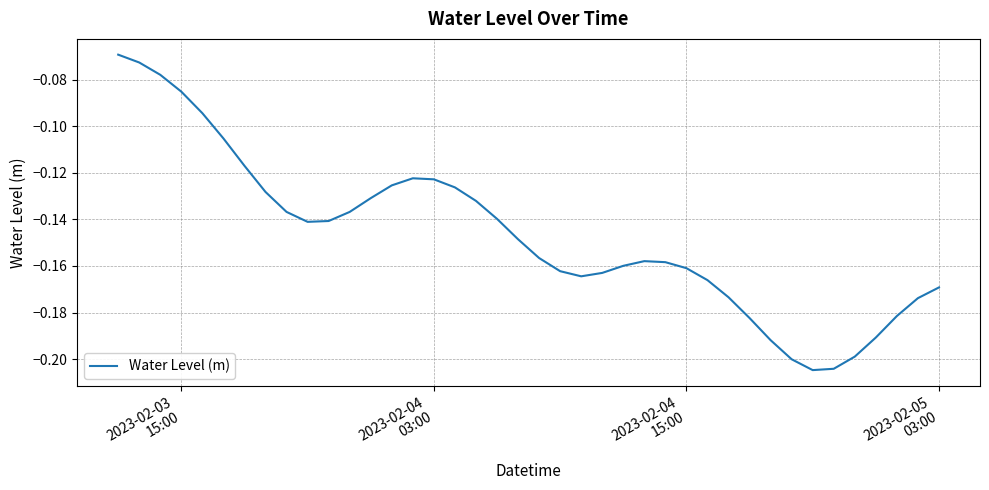

How many lines are shown in the chart?

1